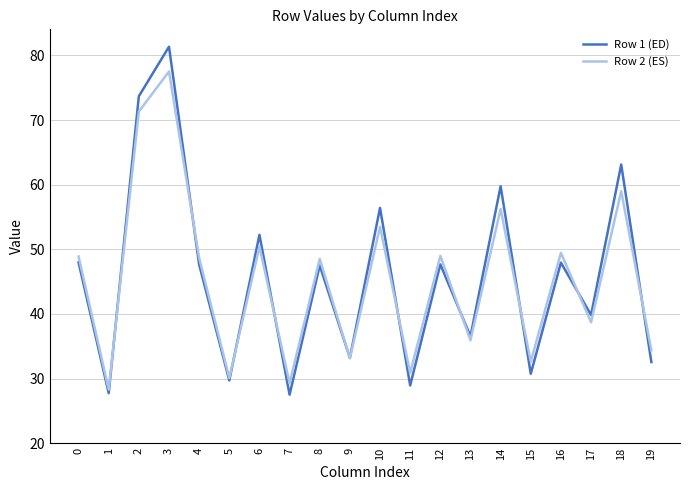

List the series in order of their peak value, lowest first.

Row 2 (ES), Row 1 (ED)